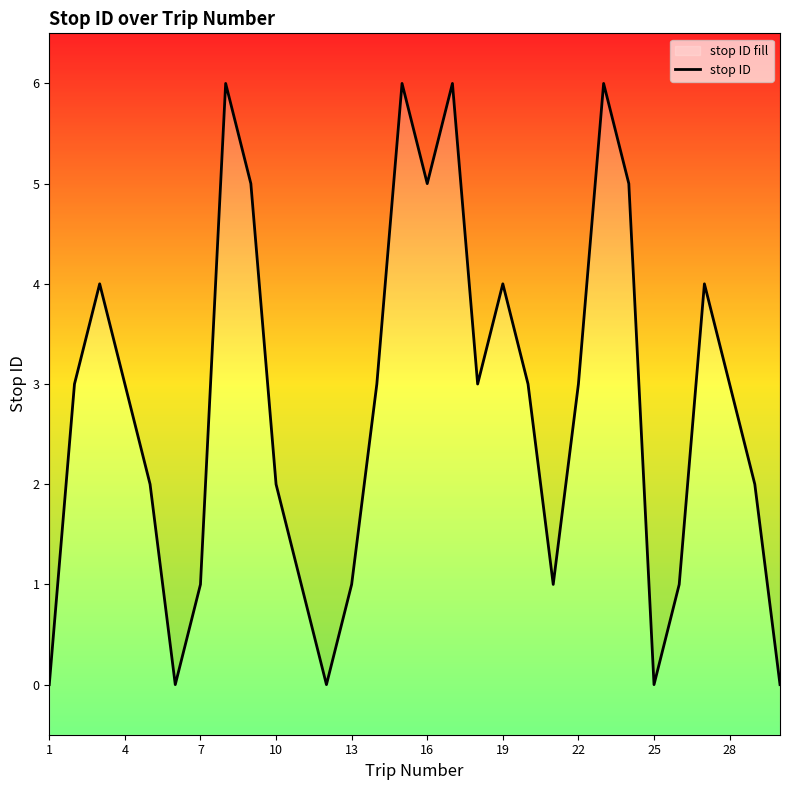

What is the difference between the maximum and minimum values?

6